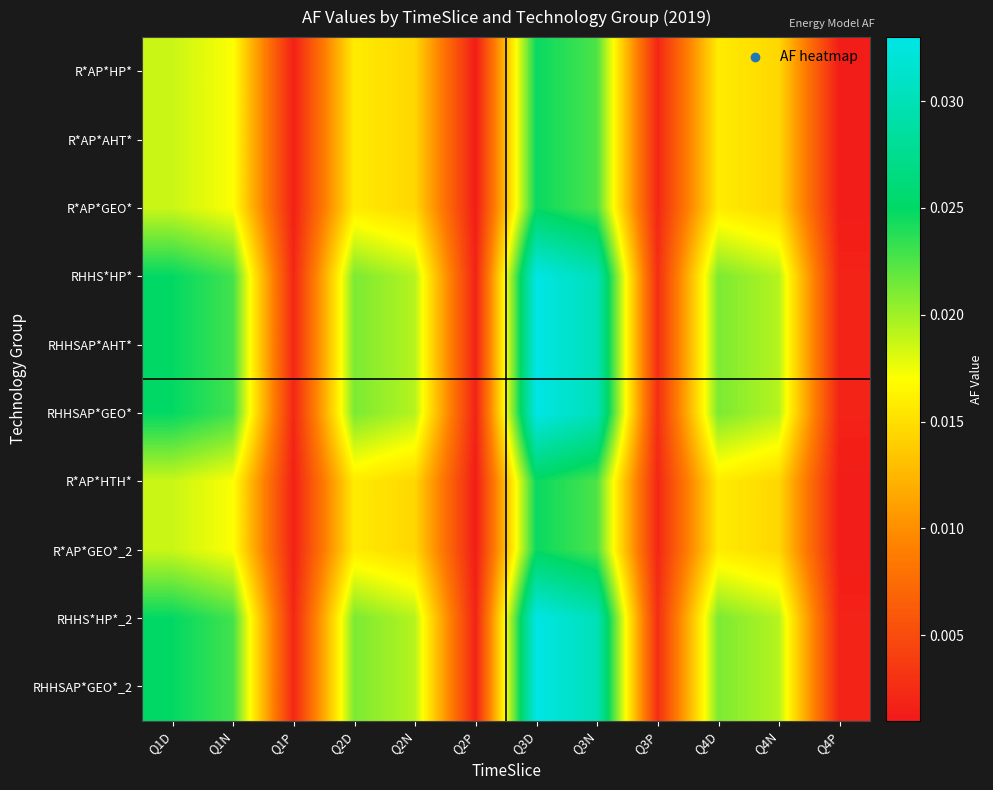

What is the total value across all series at Q2D?

0.2